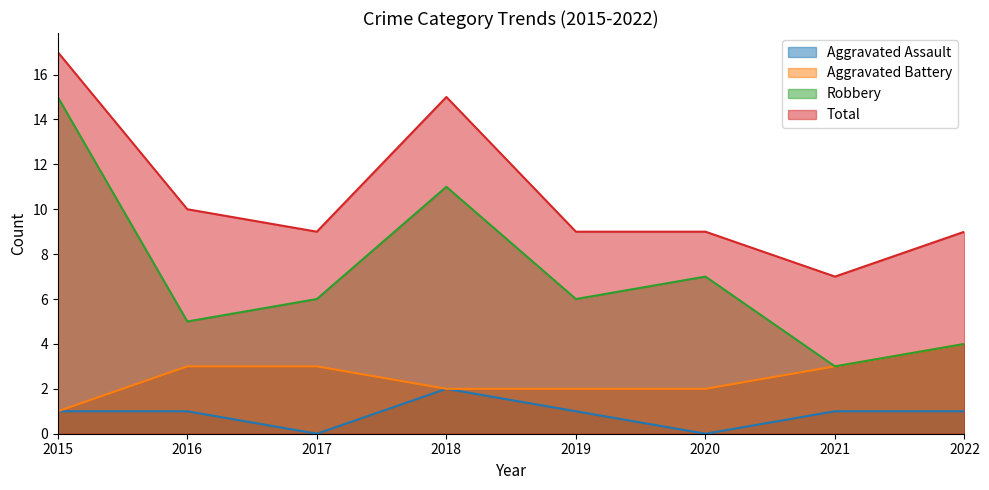

How many Aggravated Assault values are between 1 and 2?

6